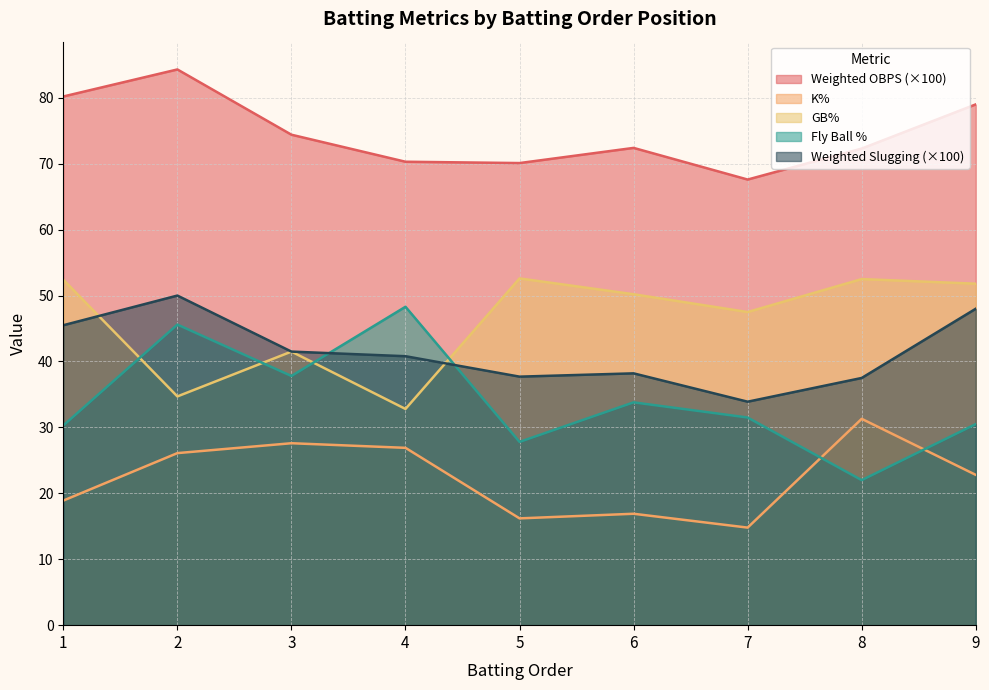

How many lines are shown in the chart?

5